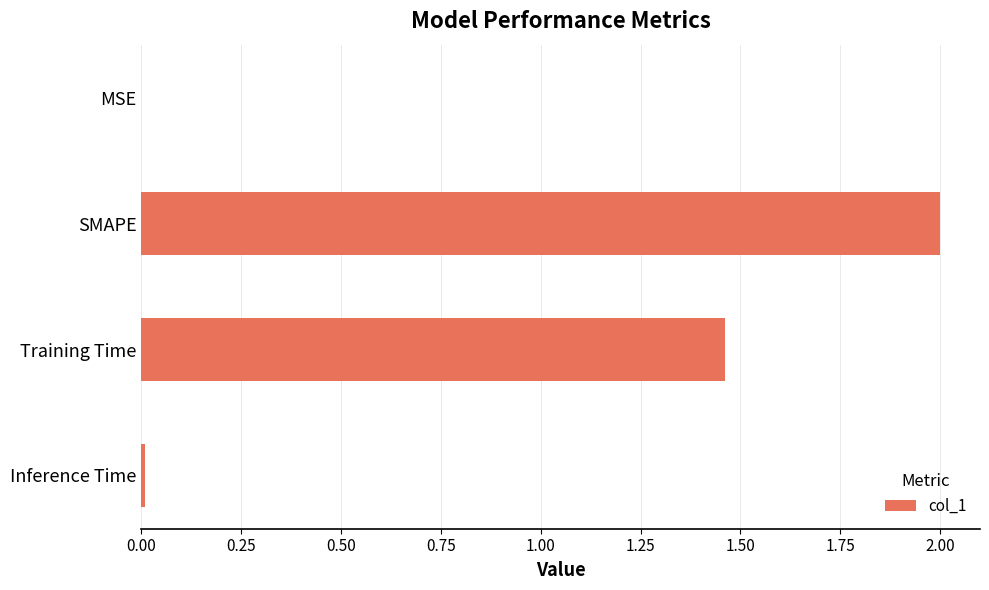

The value at SMAPE is 1.3. True or false?

False